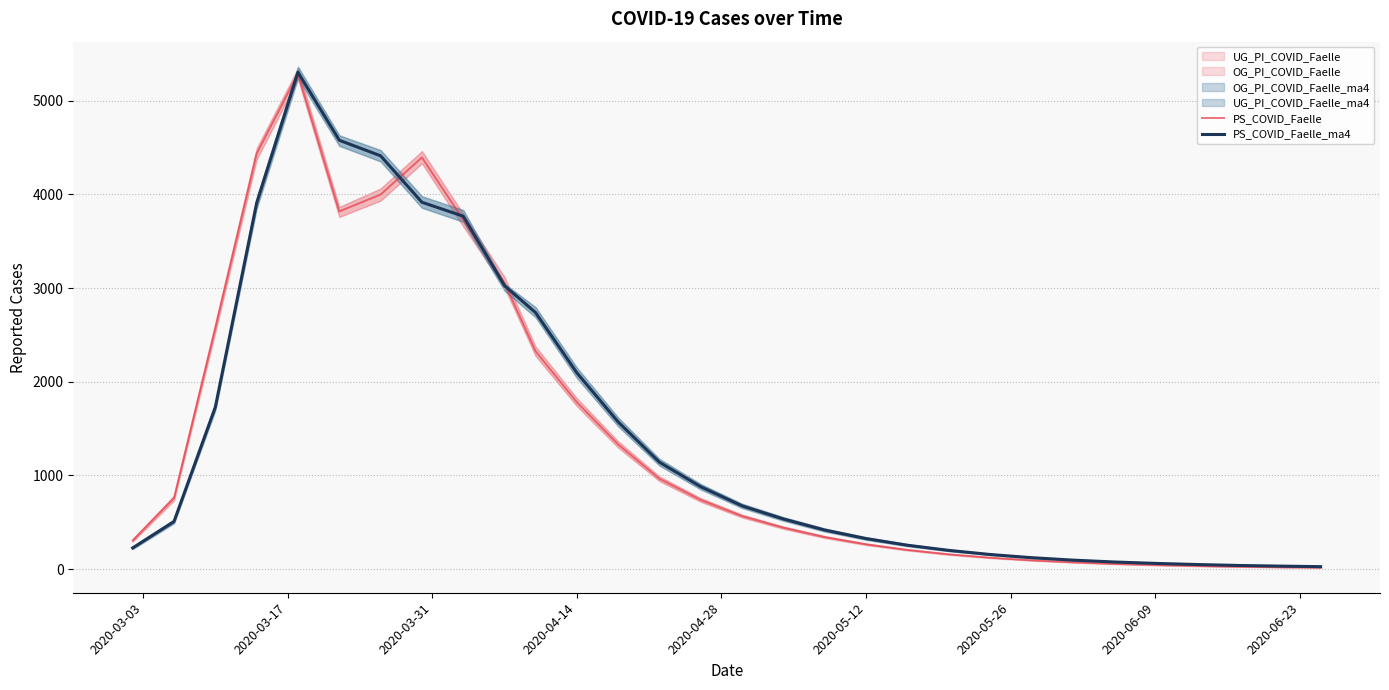

What is the sum of all PS_COVID_Faelle_ma4 values?

42840